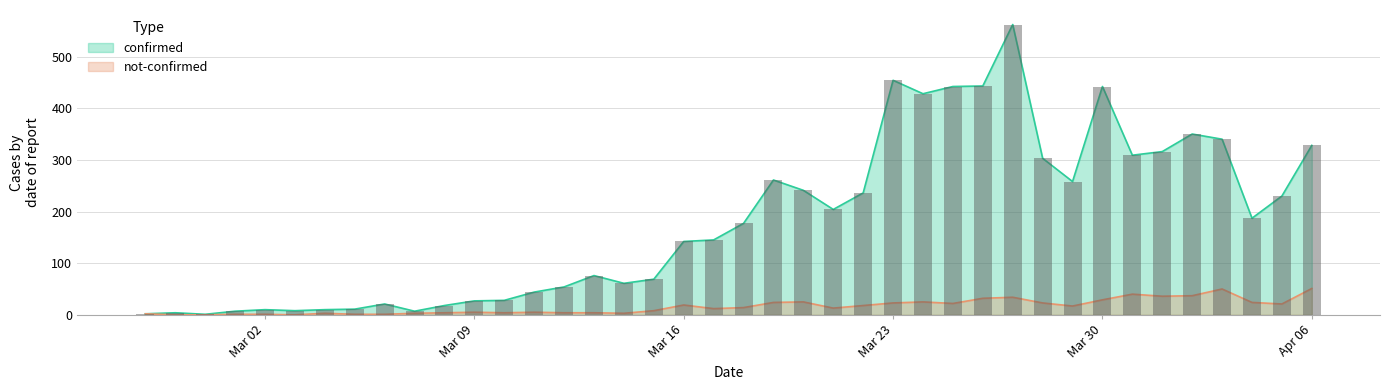

Rank the categories by not-confirmed value from highest to lowest.

2020-04-06, 2020-04-03, 2020-03-31, 2020-04-02, 2020-04-01, 2020-03-27, 2020-03-26, 2020-03-30, 2020-03-20, 2020-03-24, 2020-03-19, 2020-04-04, 2020-03-23, 2020-03-28, 2020-03-25, 2020-04-05, 2020-03-16, 2020-03-22, 2020-03-29, 2020-03-18, 2020-03-21, 2020-03-17, 2020-03-15, 2020-03-09, 2020-03-11, 2020-03-08, 2020-03-10, 2020-03-12, 2020-03-13, 2020-03-04, 2020-03-07, 2020-03-14, 2020-02-27, 2020-03-01, 2020-03-02, 2020-03-05, 2020-03-06, 2020-02-28, 2020-02-29, 2020-03-03